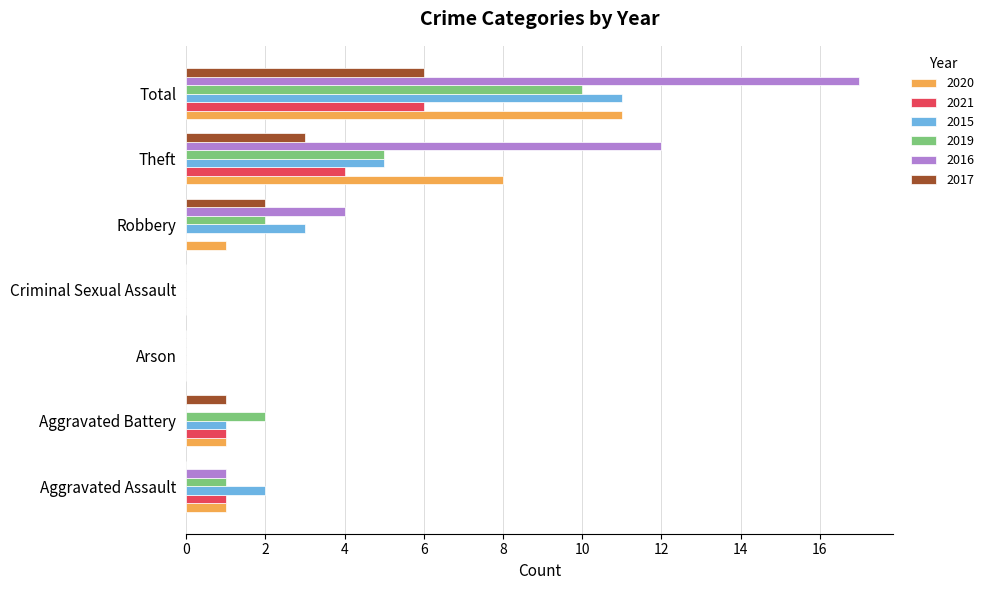

Which series changed the most between Arson and Total?

2016